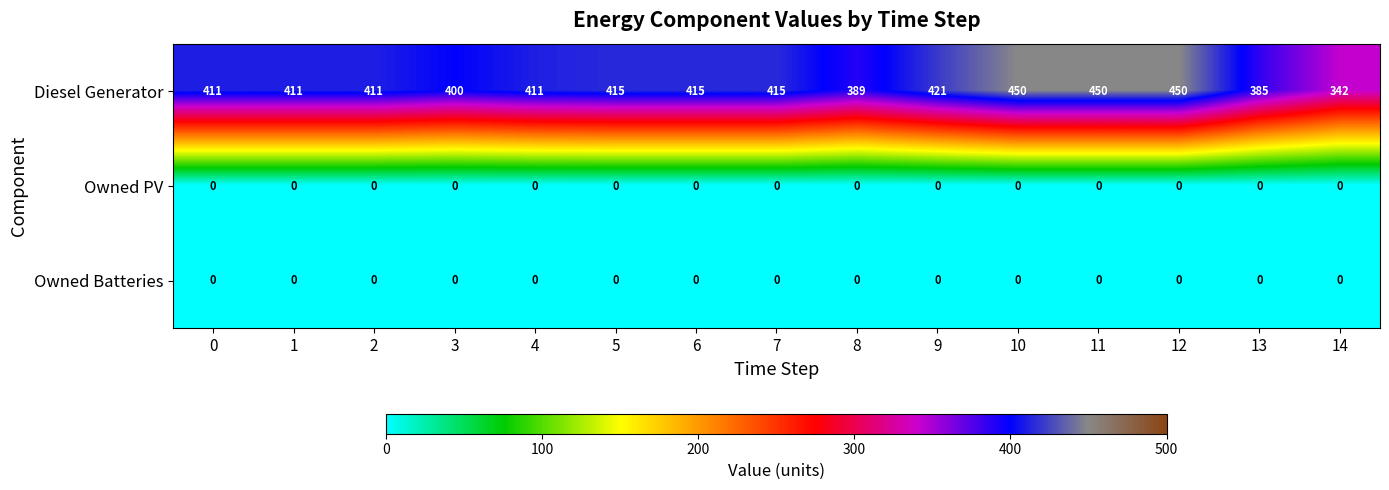

Is it true that Diesel Generator equals 450 at 11?

True